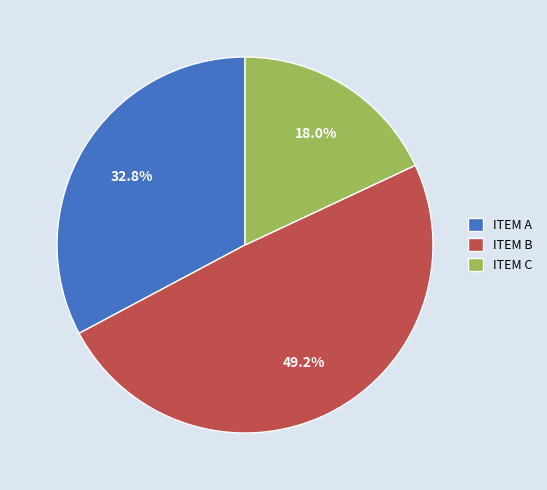

How many slices are in this pie chart?

3